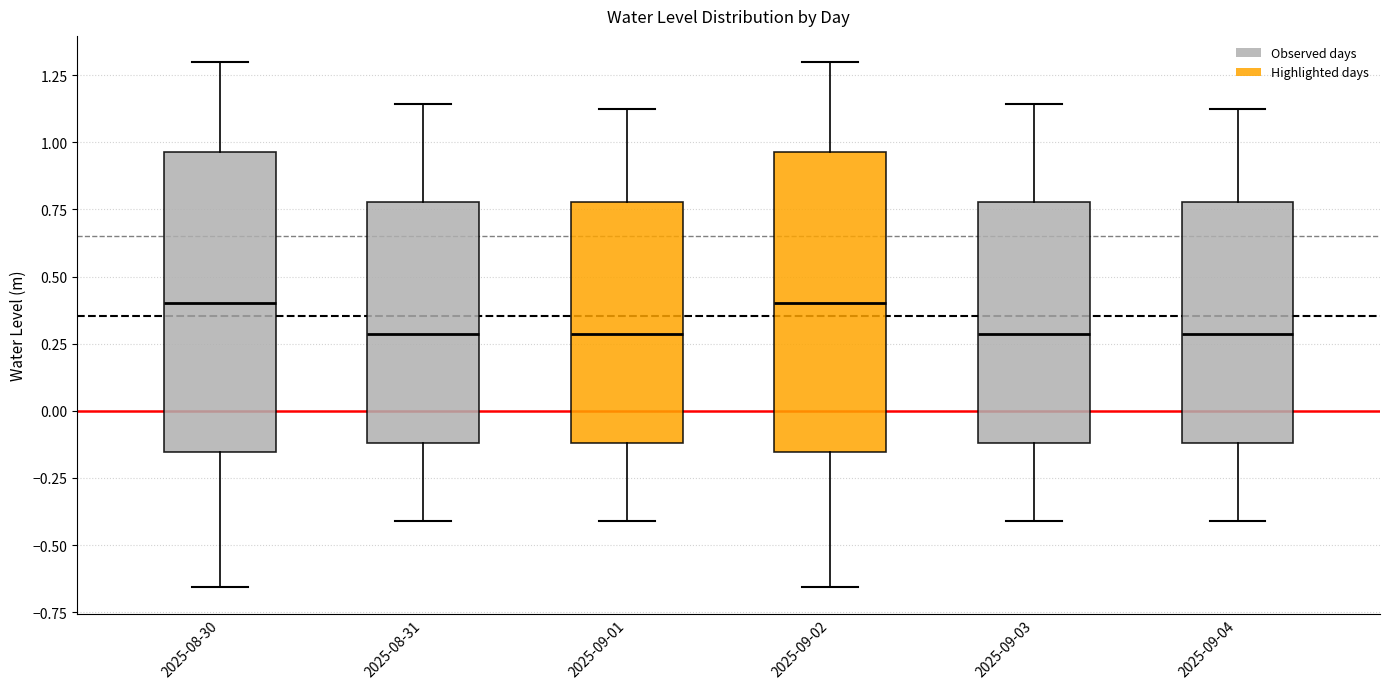

Reading left to right, read every box against the y-axis: the position of its median line, the range the box covers, and the ends of its whiskers. The values are not printed on the chart, so give them approximately, as read against the axis.

2025-08-30: median 0.40, box -0.15 to 0.95, whiskers -0.65 to 1.30
2025-08-31: median 0.30, box -0.10 to 0.80, whiskers -0.40 to 1.15
2025-09-01: median 0.30, box -0.10 to 0.80, whiskers -0.40 to 1.15
2025-09-02: median 0.40, box -0.15 to 0.95, whiskers -0.65 to 1.30
2025-09-03: median 0.30, box -0.10 to 0.80, whiskers -0.40 to 1.15
2025-09-04: median 0.30, box -0.10 to 0.80, whiskers -0.40 to 1.15